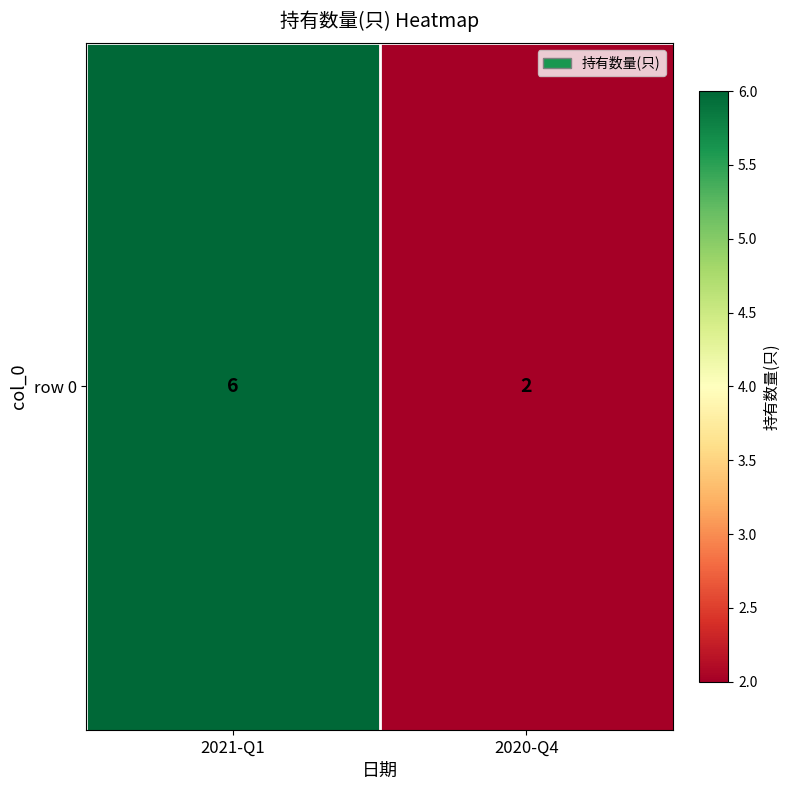

How many distinct data groups are displayed?

1